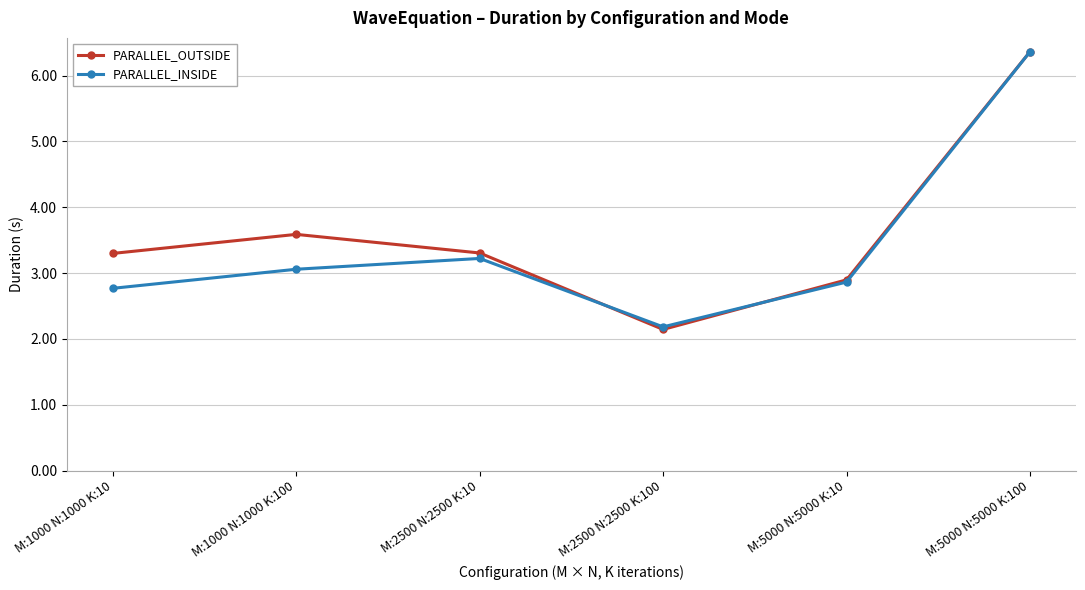

What is the label of the 4th point from the right?

M:2500 N:2500 K:10